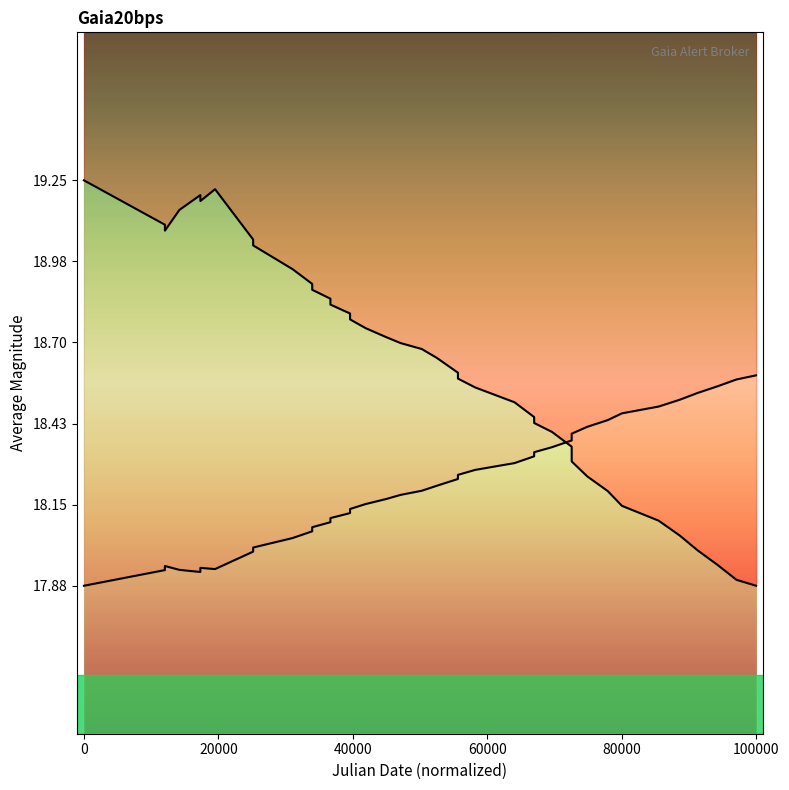

True or false: the data shows 10.0 at 16.

False